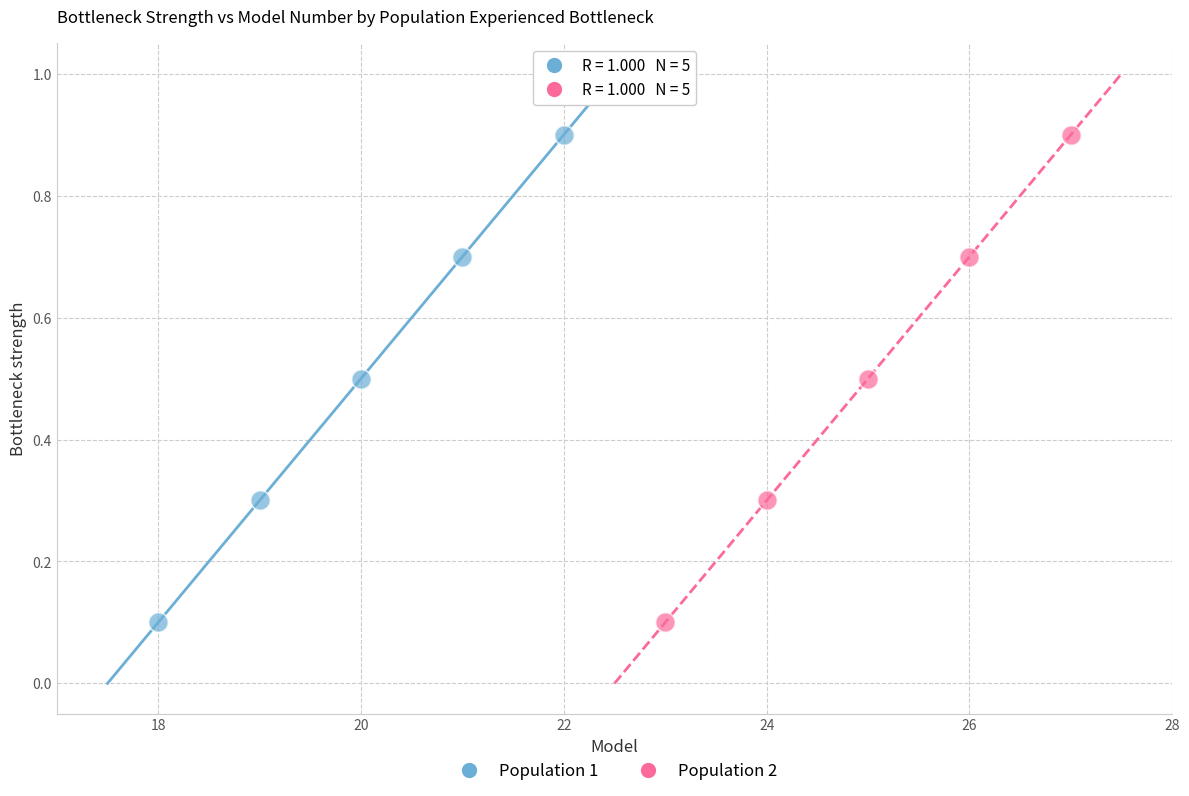

What are all the series names shown in the legend?

Population 1, Population 2